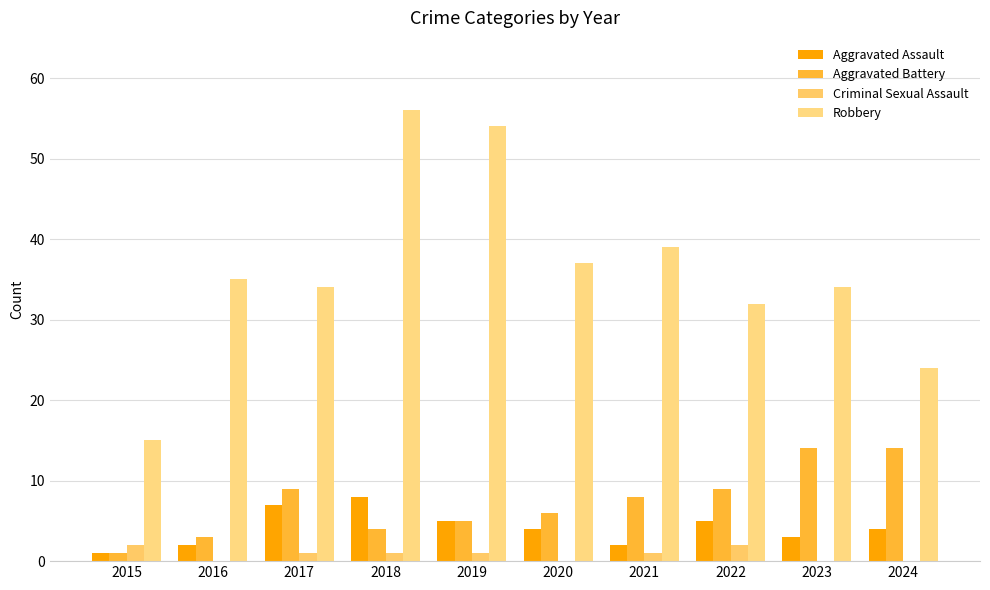

What are all the series names shown in the legend?

Aggravated Assault, Aggravated Battery, Criminal Sexual Assault, Robbery